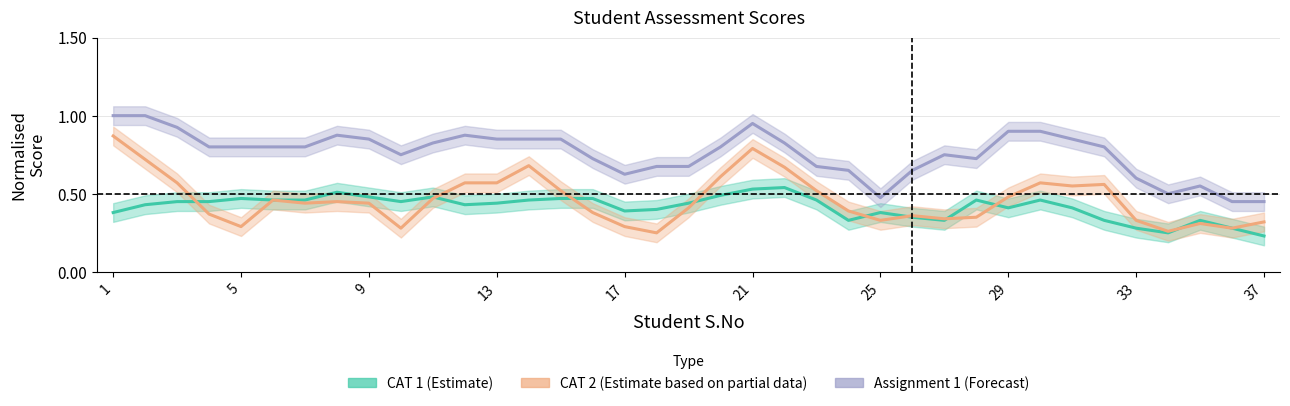

What is the minimum value shown in the chart?

0.2